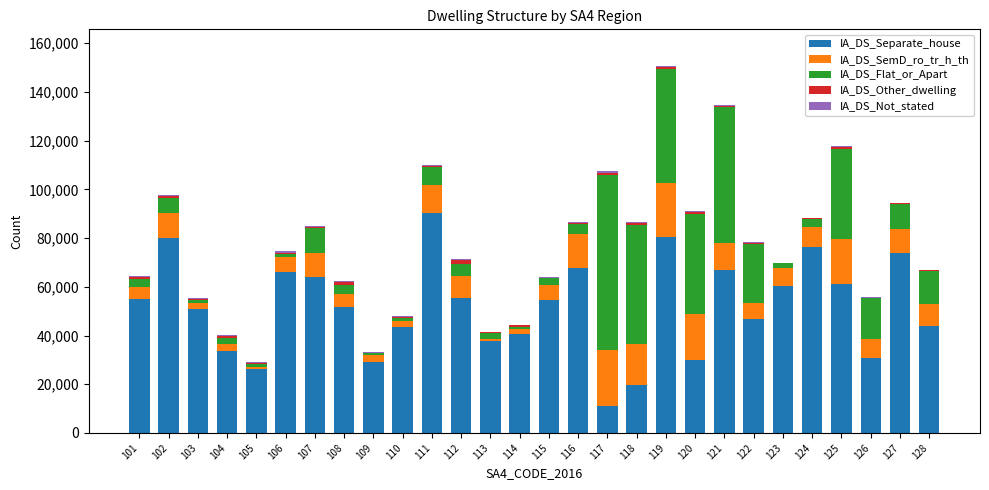

What is the difference between the IA_DS_Separate_house values at 104 and 103?

17149